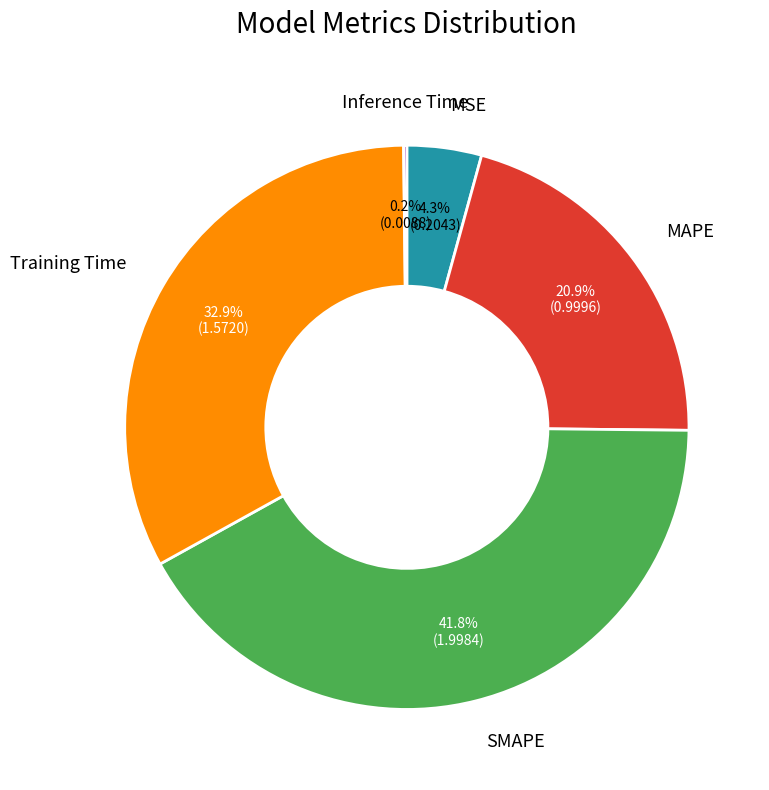

Is Training Time the majority of the pie?

No